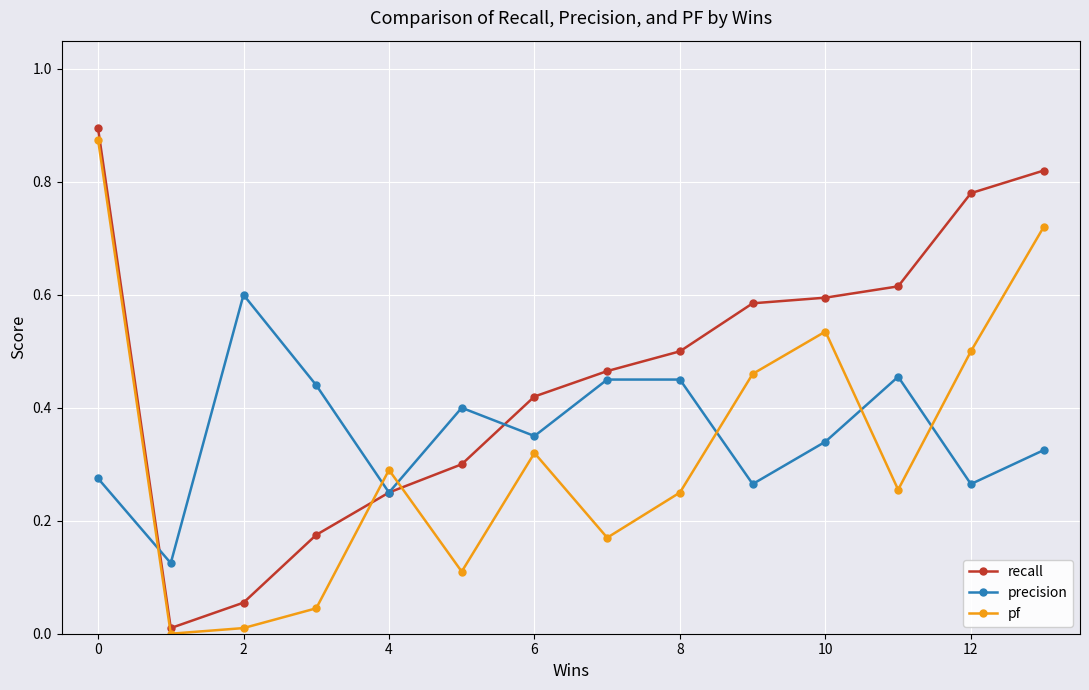

Which series has the largest total across all categories?

recall